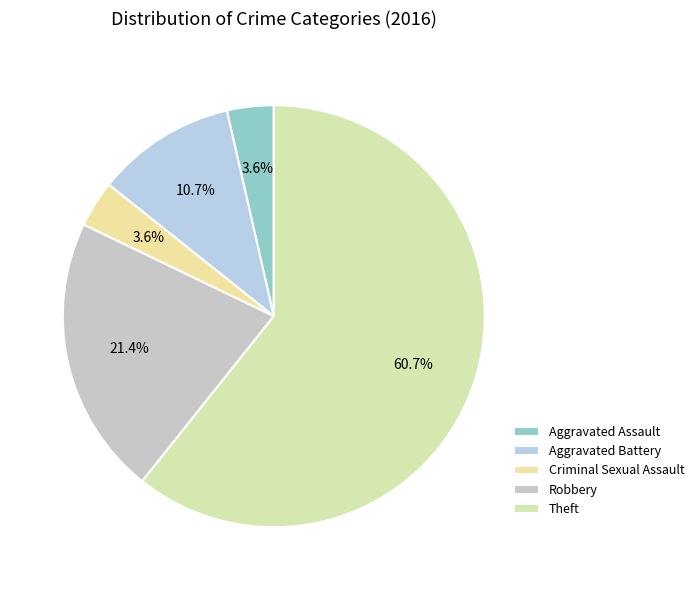

Which slice is the largest?

Theft